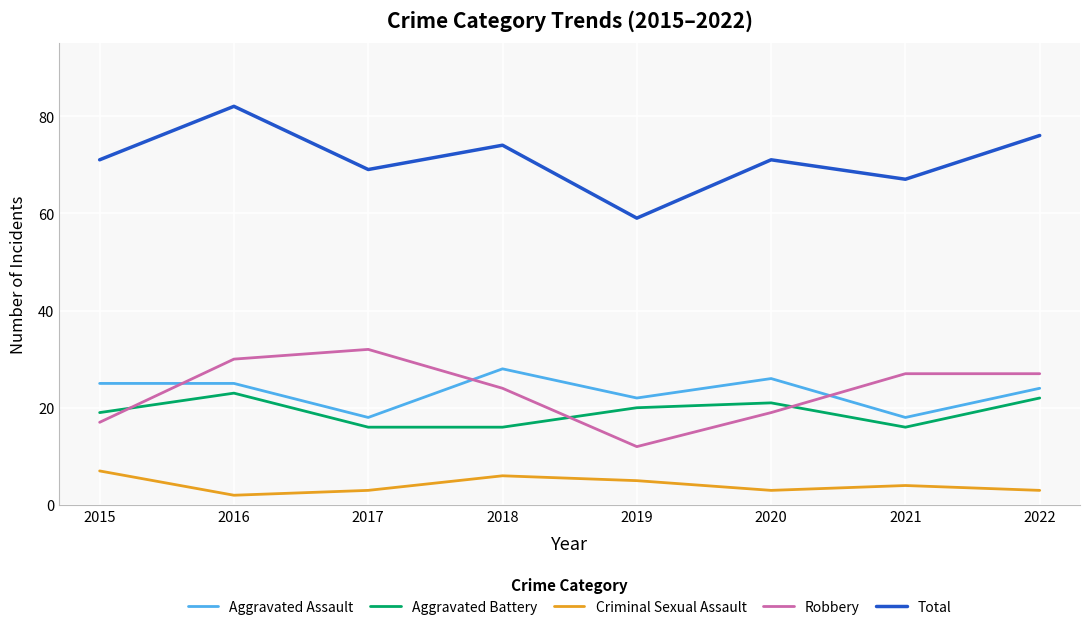

How many lines are shown in the chart?

5